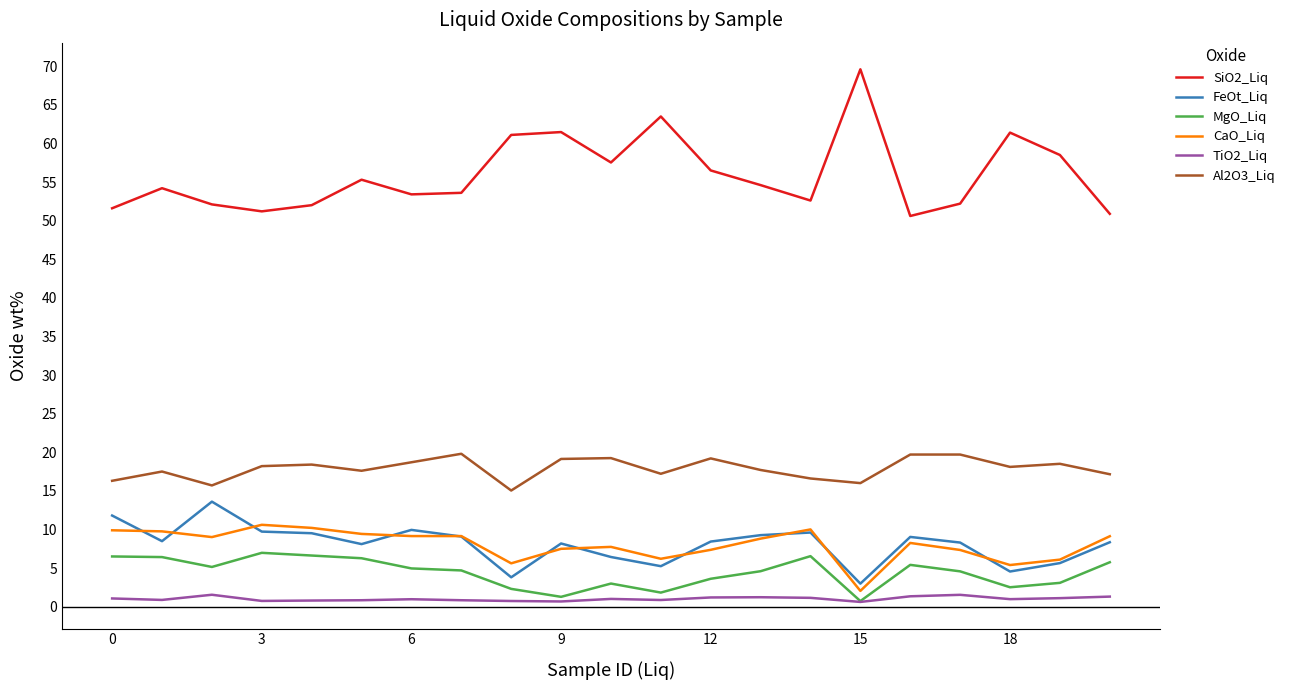

What is the maximum value for SiO2_Liq?

69.6